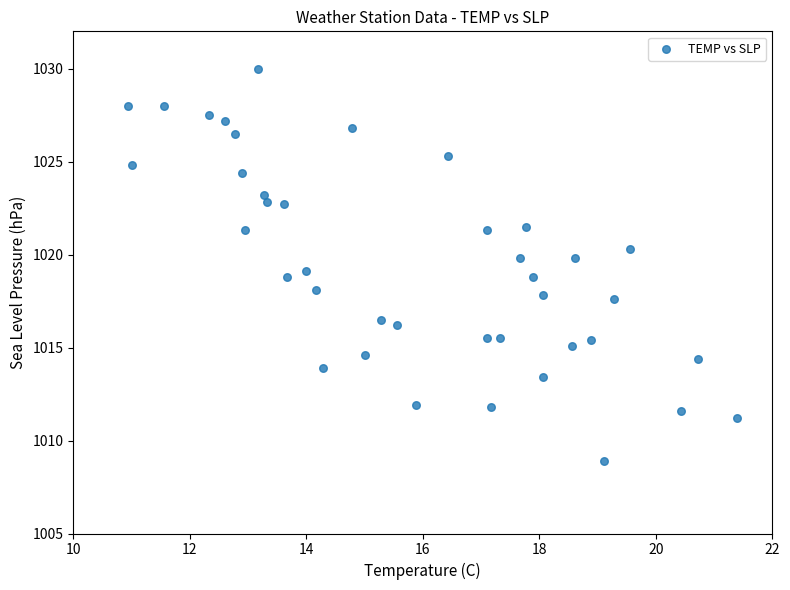

What is the range of Y values (max minus min)?

21.1